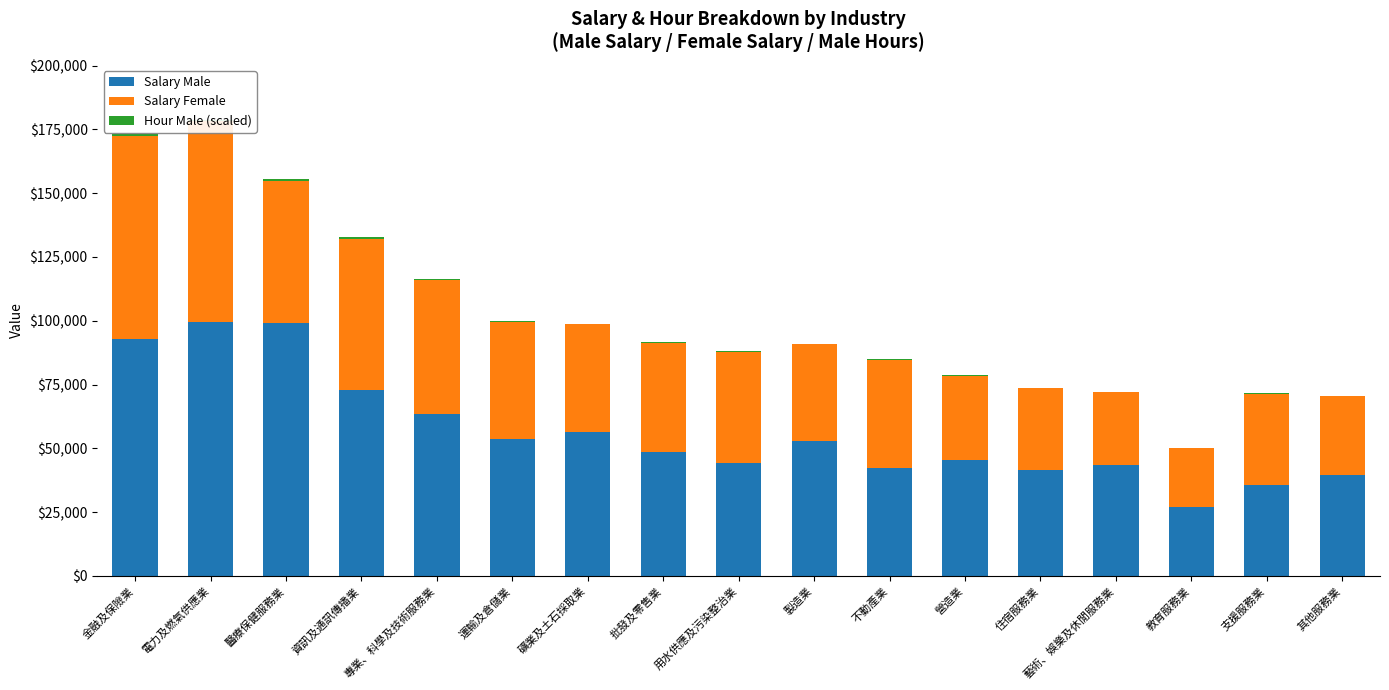

The Salary Male series shows 44385.0 at 用水供應及污染整治業. True or false?

True